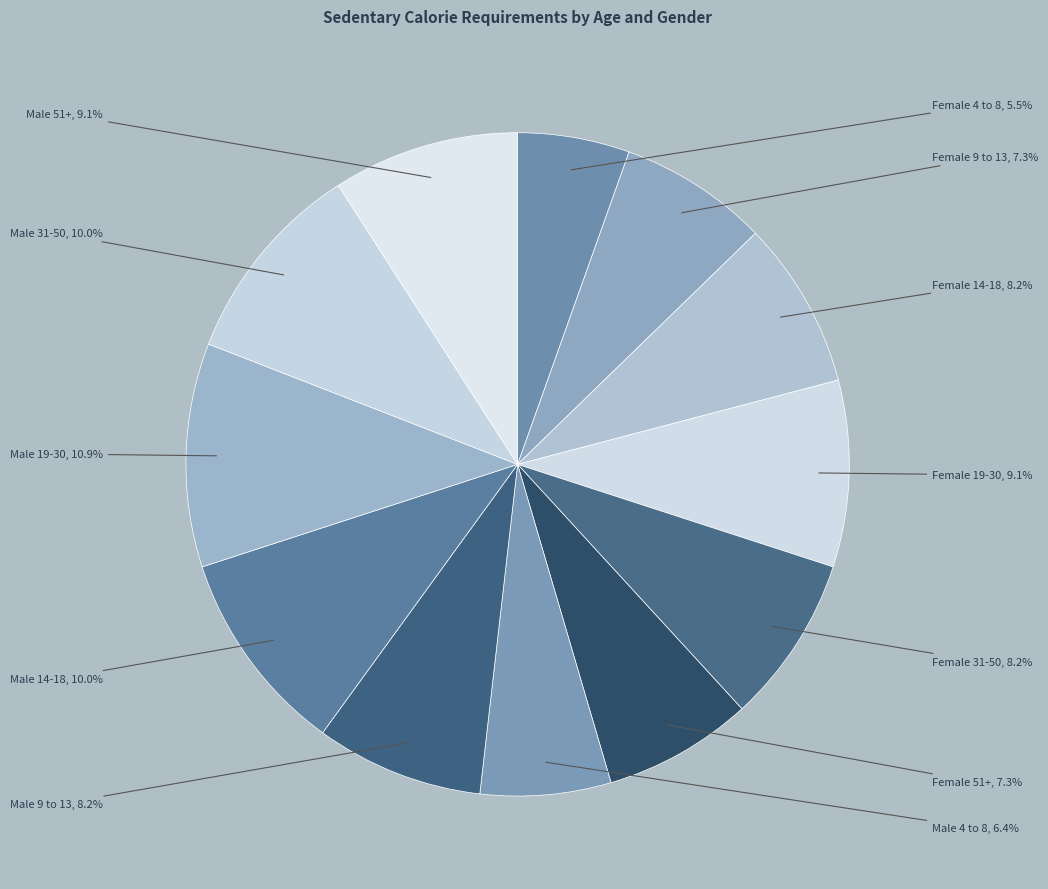

Count the number of slices in the pie.

12